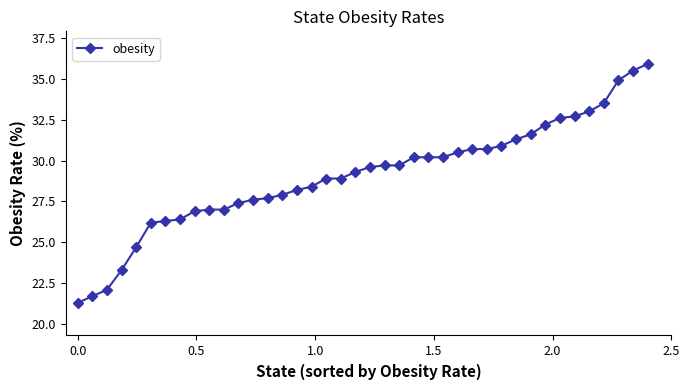

What is the sum of all values?

1162.8